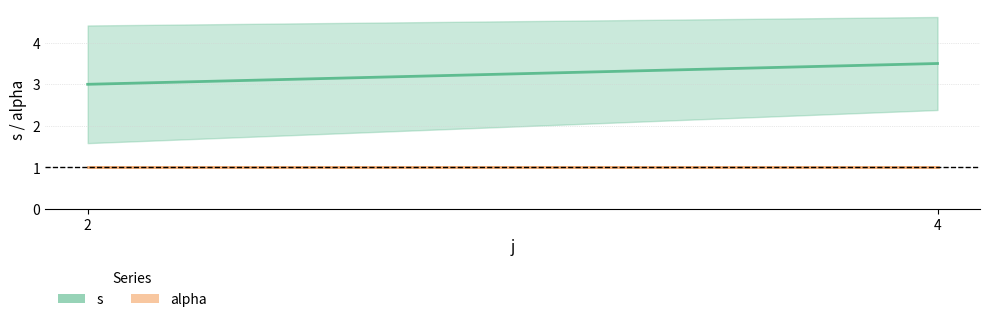

What is the maximum value for alpha?

1